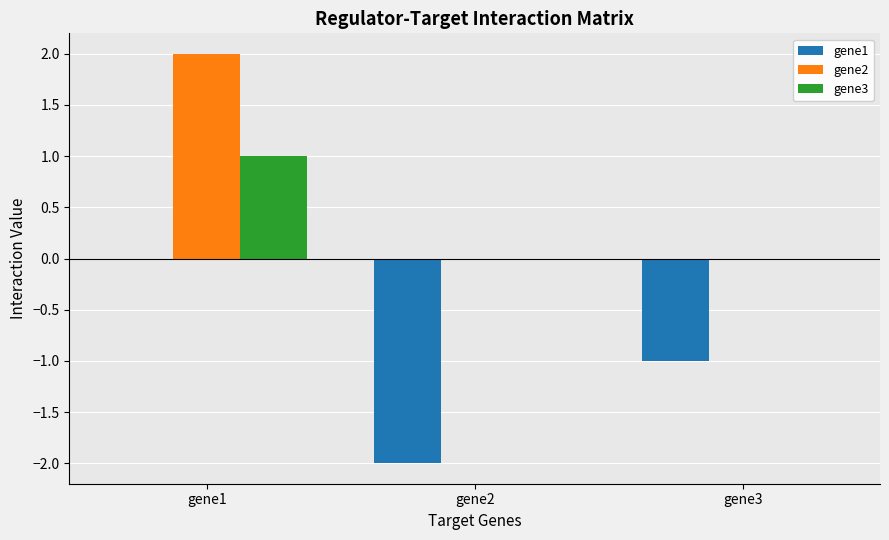

What is the maximum value shown in the chart?

2